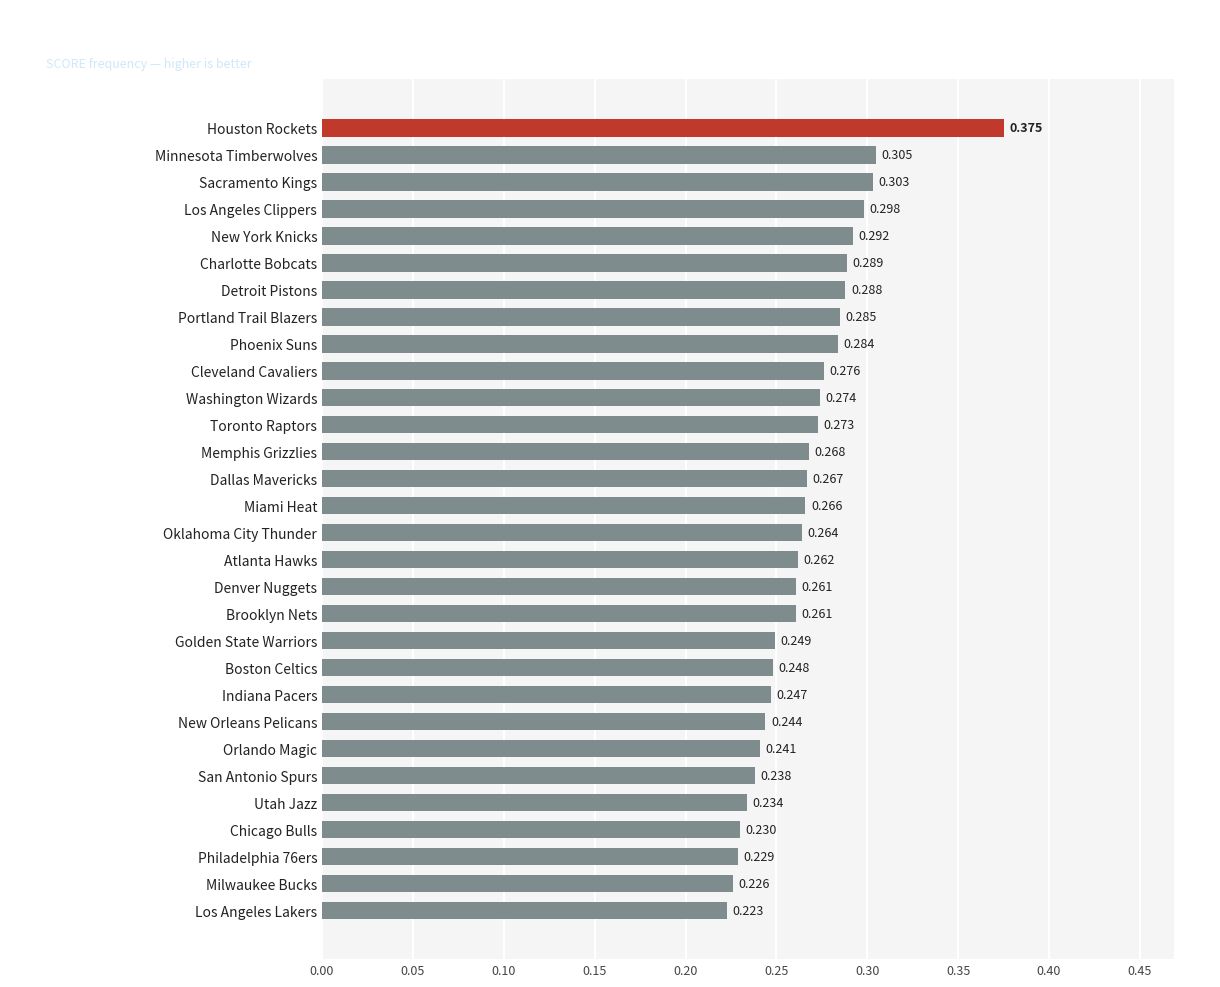

What is the label of the 27th bar from the top?

Chicago Bulls